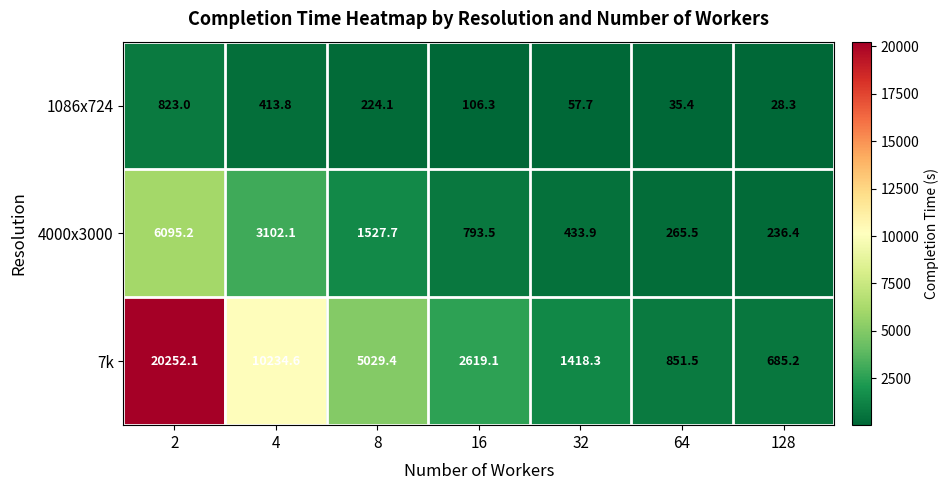

Which series has the largest total across all categories?

7k